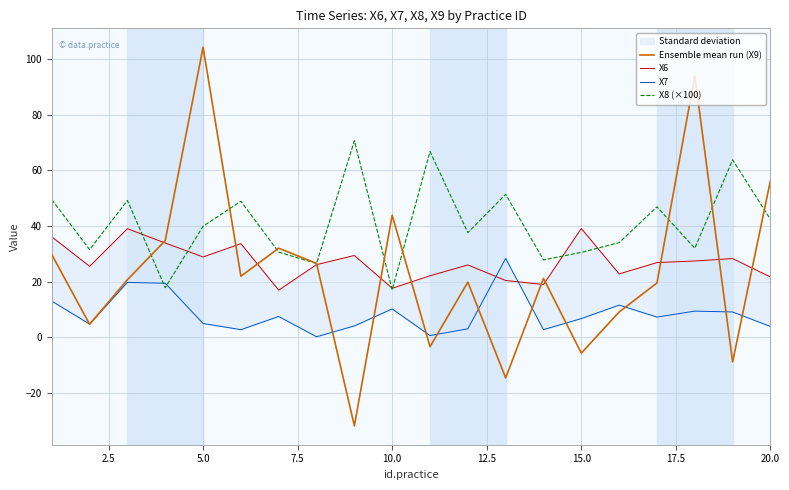

What is the highest value of the X8 (×100) series?

70.7